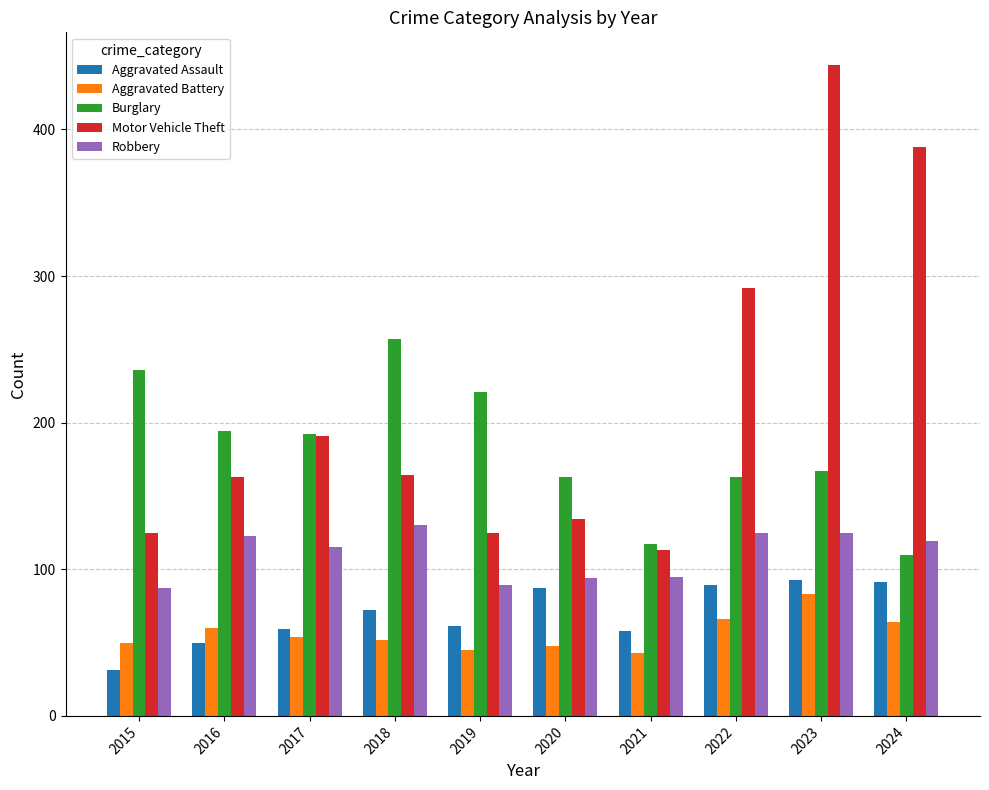

What is the difference between the maximum and minimum values in the Aggravated Battery series?

40